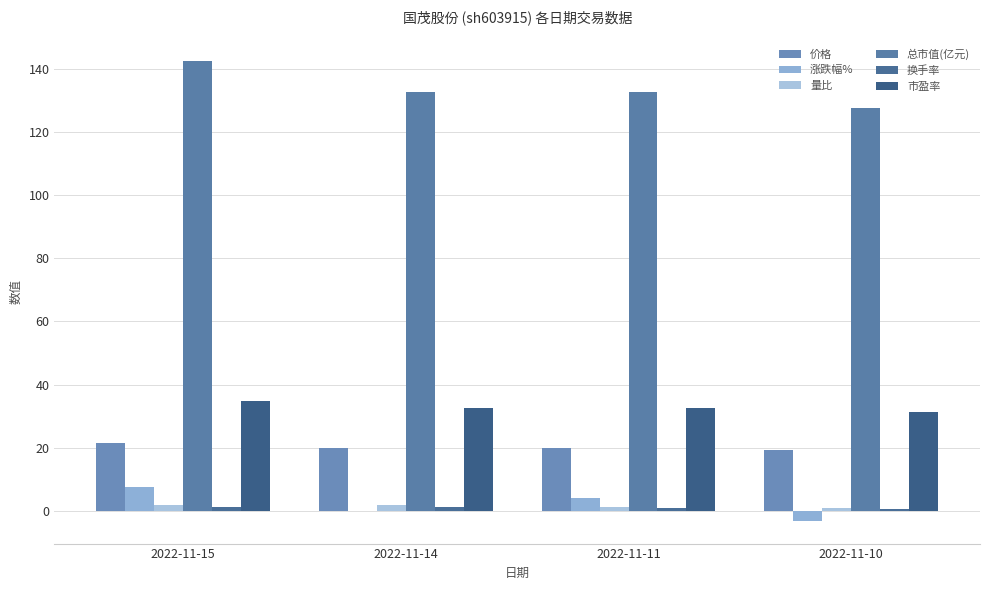

Is the value of 市盈率 at 2022-11-15 greater than the value of 涨跌幅% at 2022-11-14?

Yes